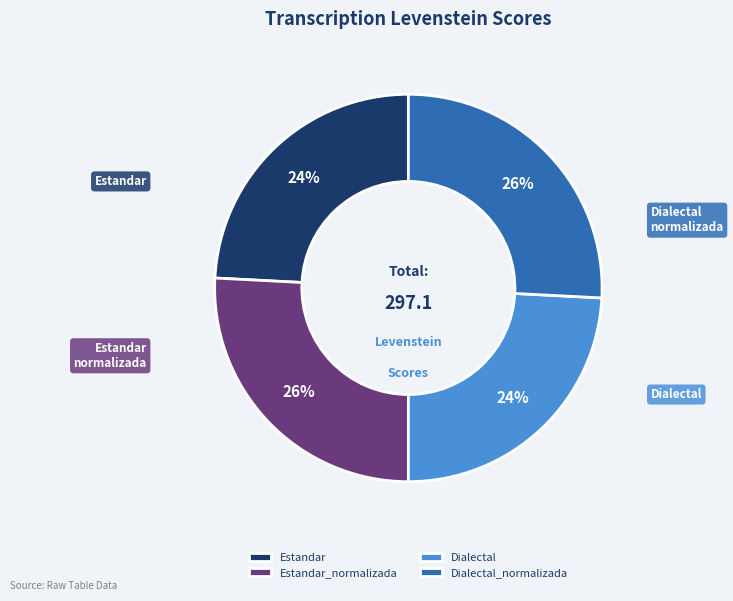

Do Estandar_normalizada and Dialectal_normalizada together represent more than half of the pie?

Yes